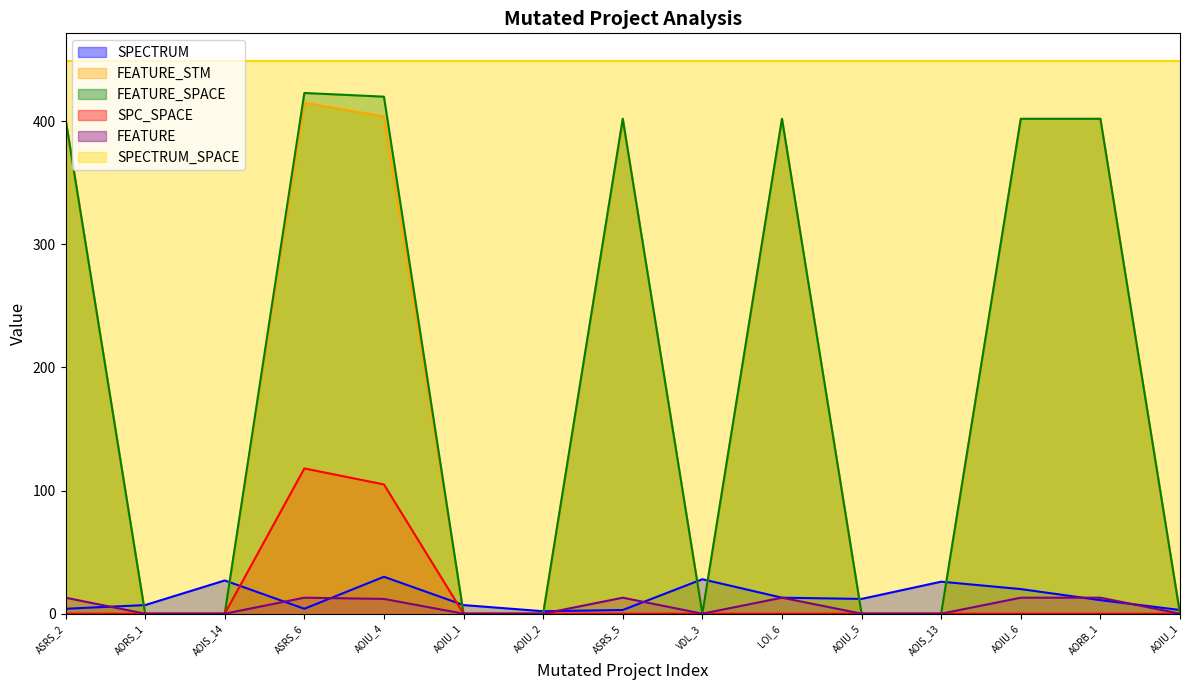

The FEATURE_SPACE series shows 656 at AORB_1. True or false?

False